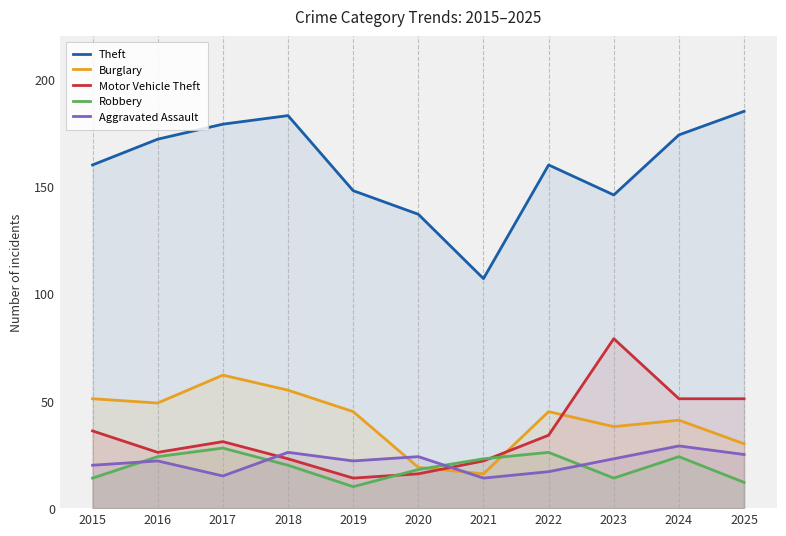

What is the difference between the maximum and minimum values in the Theft series?

78